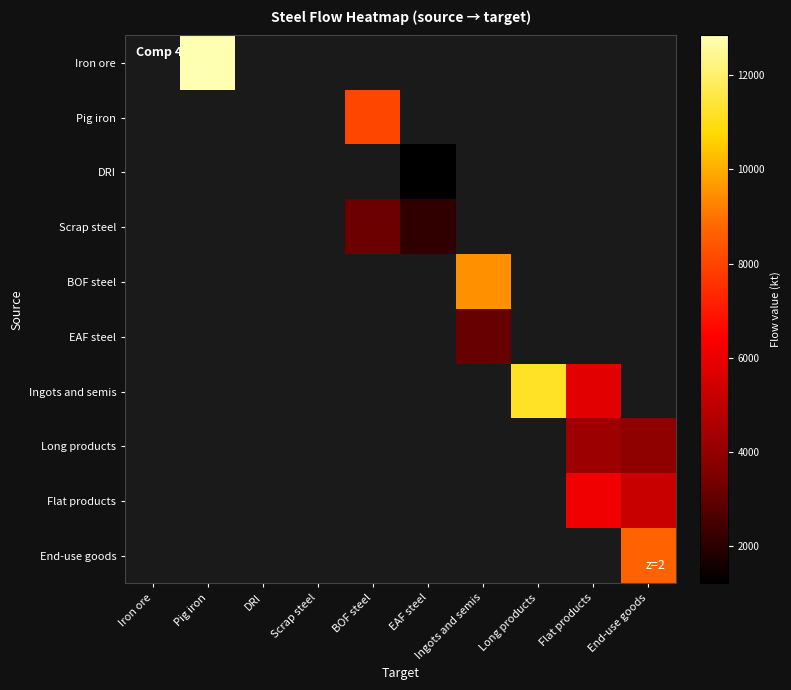

Which has a higher value, Flat products or Pig iron?

Pig iron